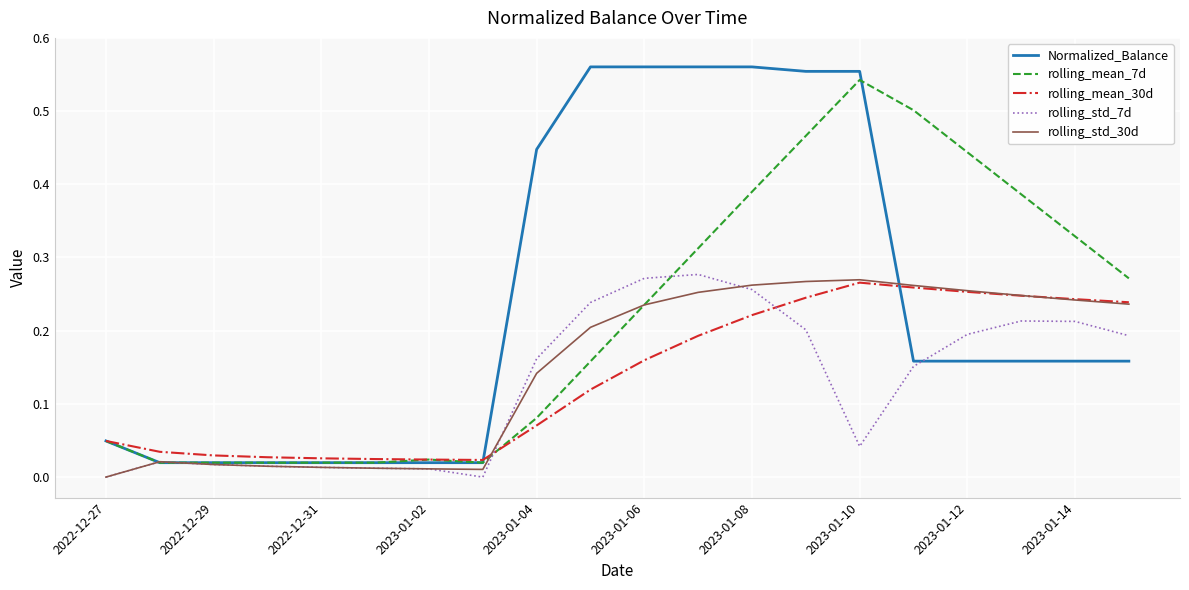

Which series has the widest spread of values?

Normalized_Balance